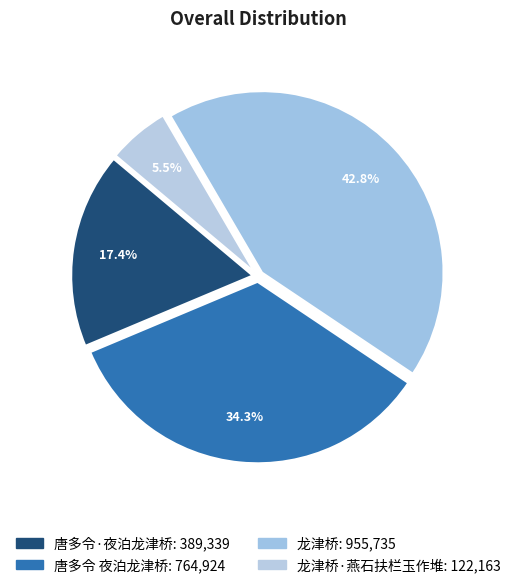

Count the number of slices in the pie.

4